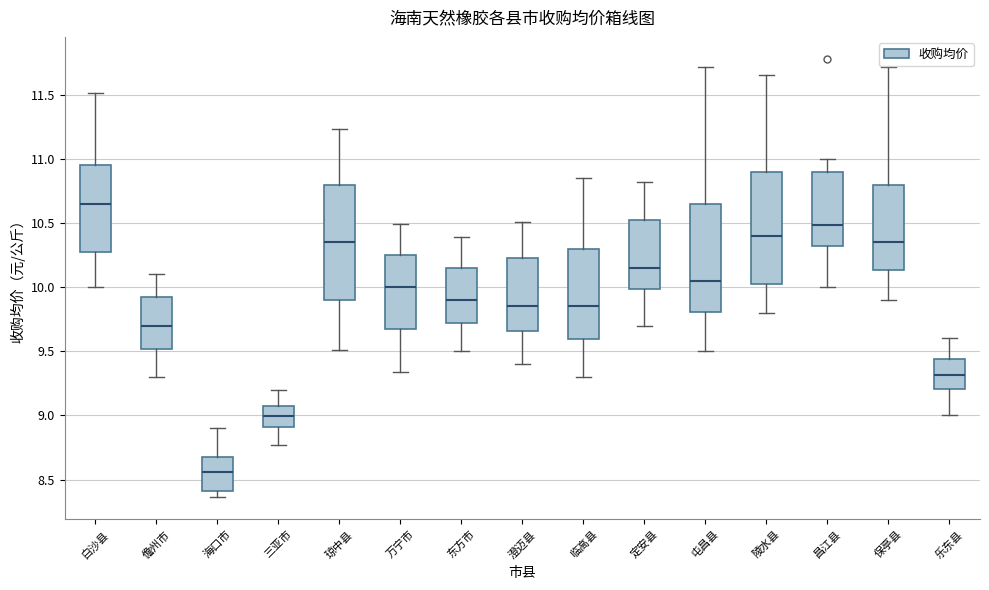

Which box's median line is the highest?

白沙县